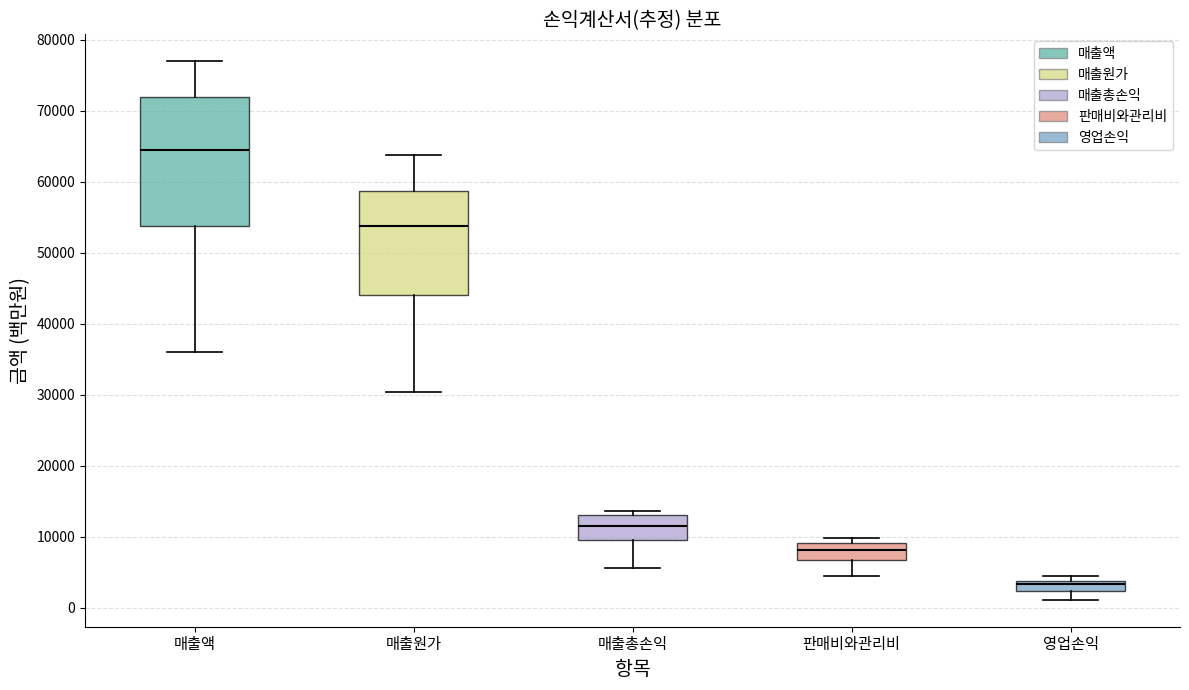

Where does the upper whisker of the box for 매출원가 end on the y-axis? The values are not printed on the chart, so give them approximately, as read against the axis.

64000